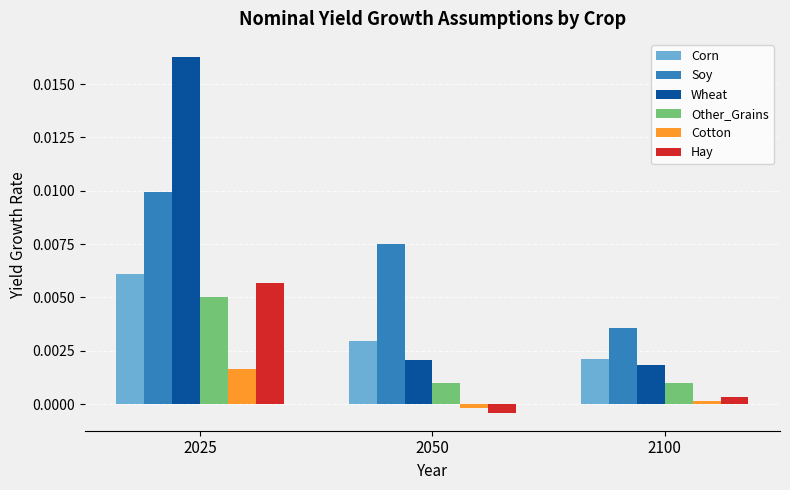

Does the chart contain any negative values?

Yes